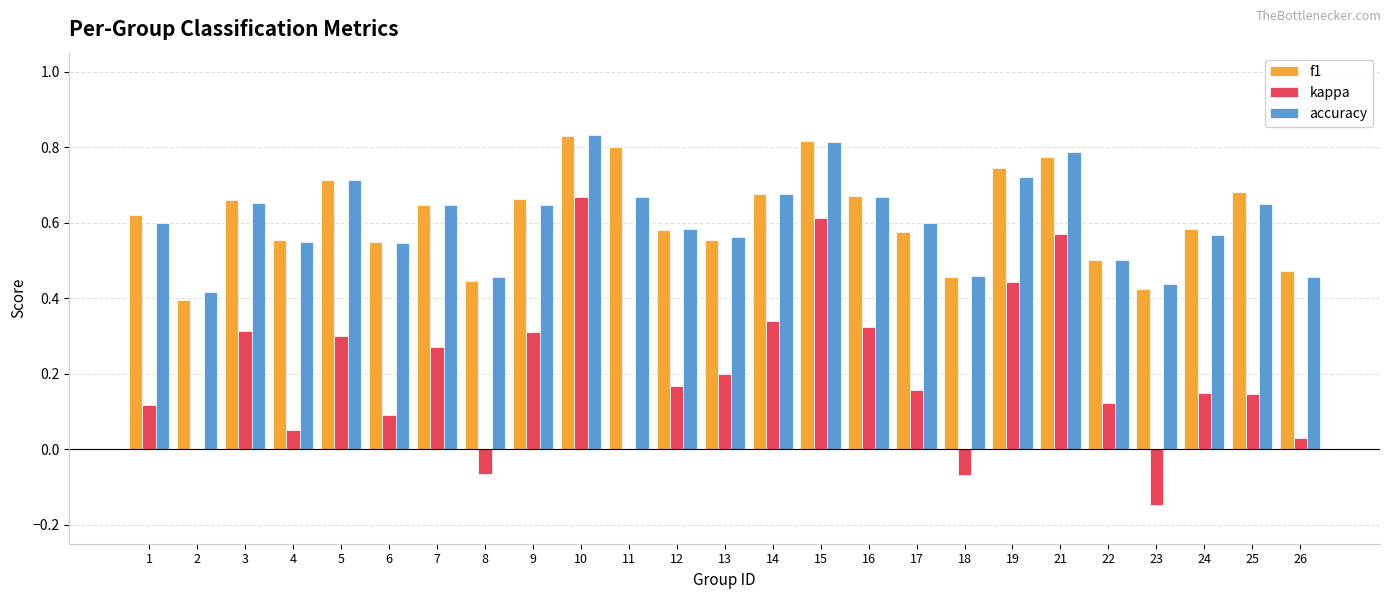

What is the total value across all series at 26?

1.0